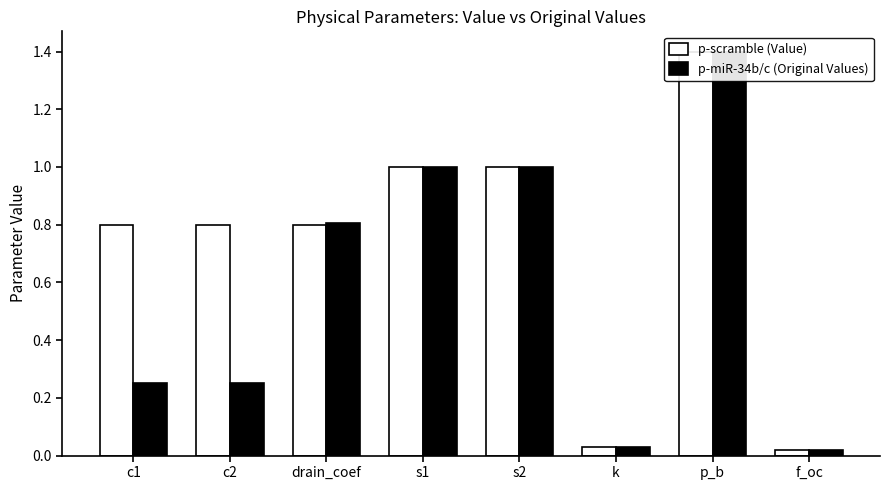

What value does the p-scramble (Value) series have at c2?

0.8